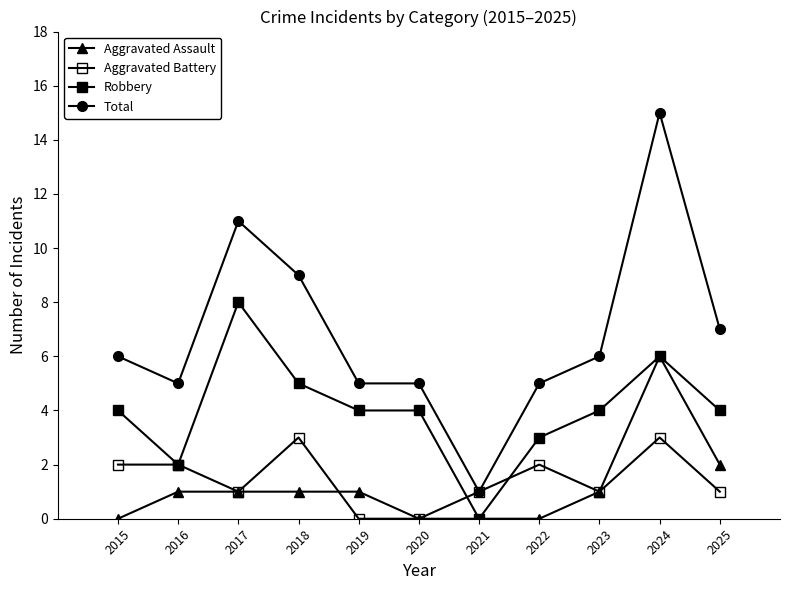

How many Aggravated Assault values are between 0 and 1?

9